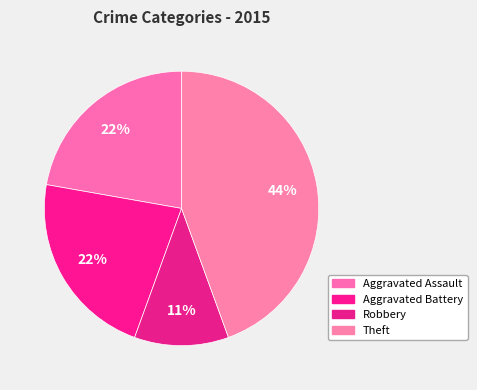

Count the number of slices in the pie.

4